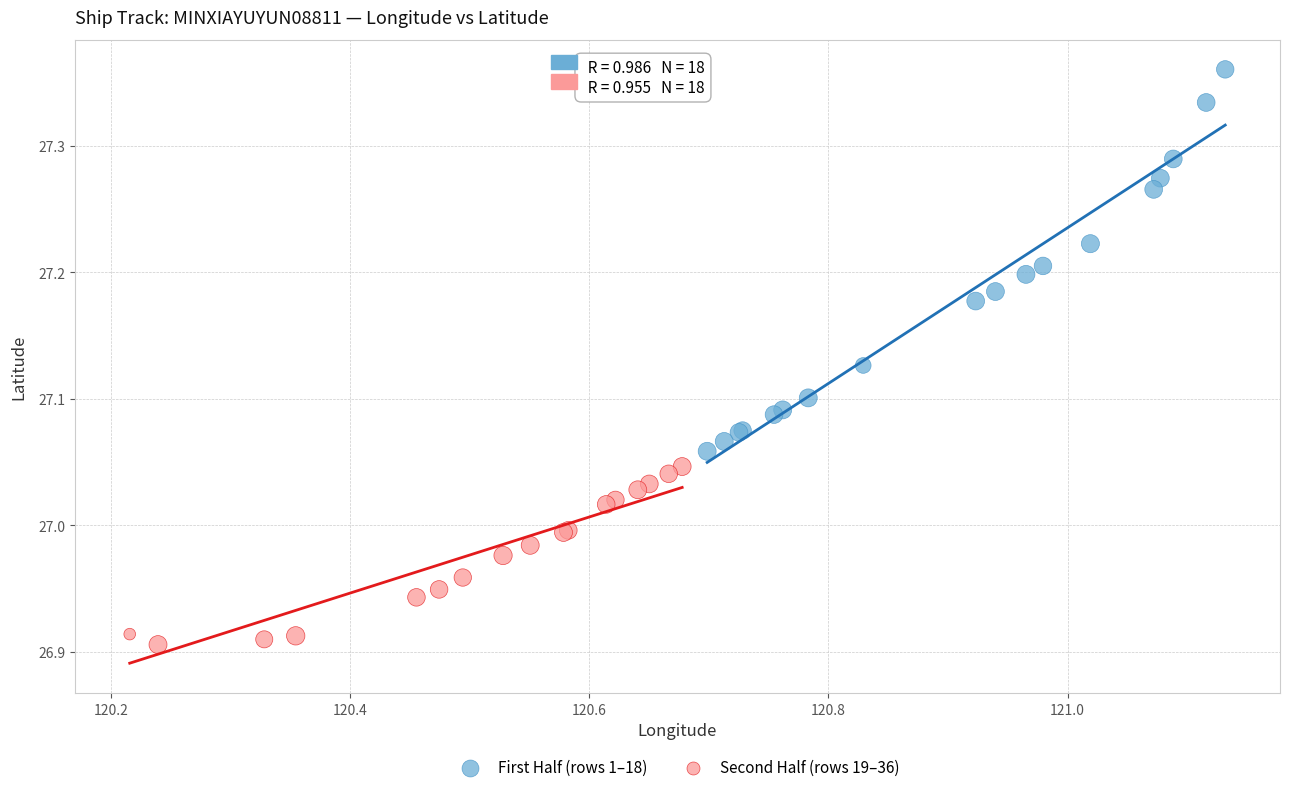

Which series reaches the minimum Y coordinate?

Second Half (rows 19–36)